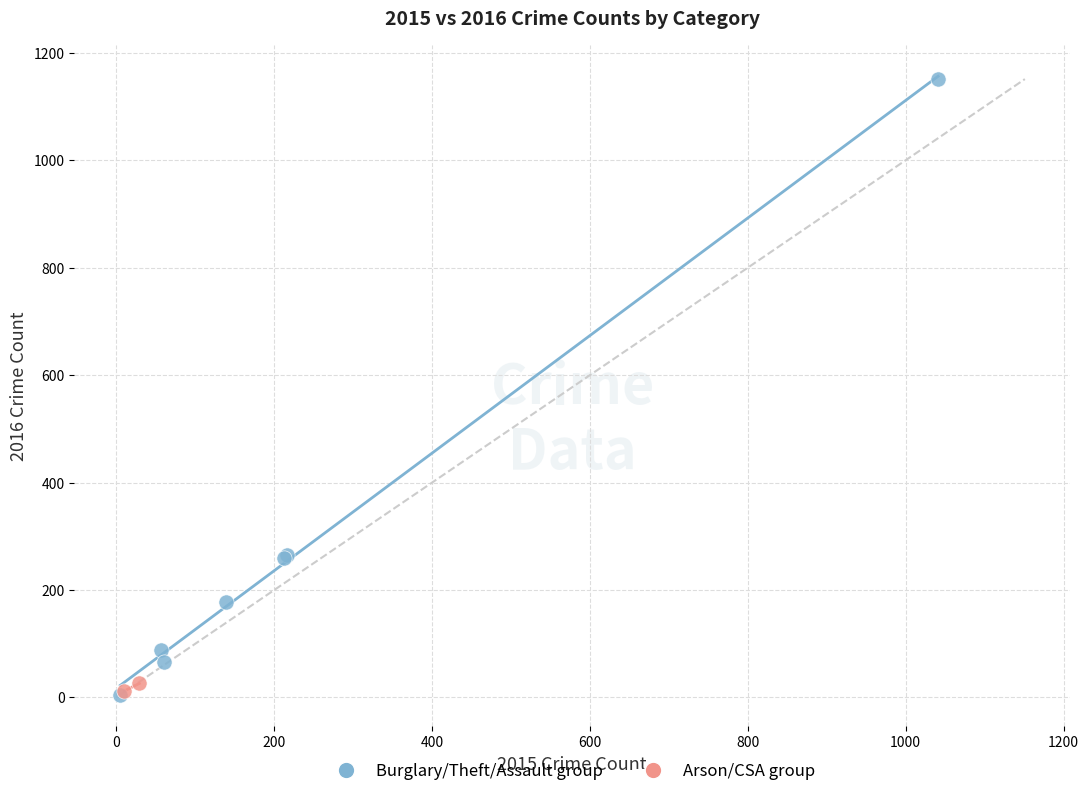

What are all the series names shown in the legend?

Burglary/Theft/Assault group, Arson/CSA group